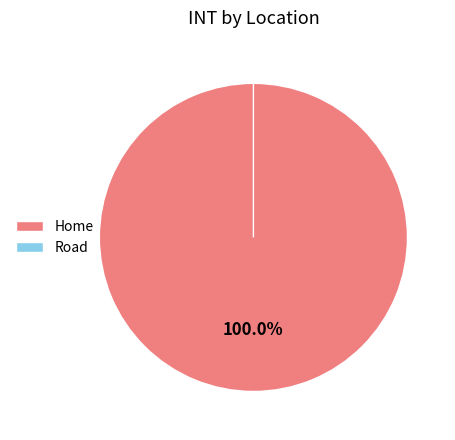

Does Road represent more than half of the total?

No